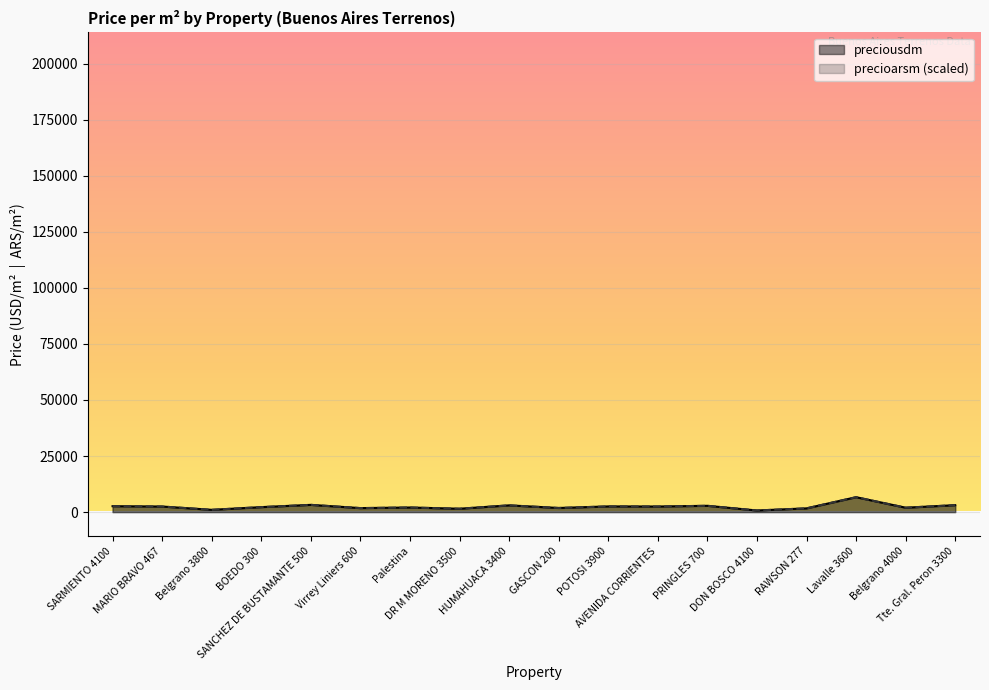

What is the sum of all precioarsm values?

43650.1